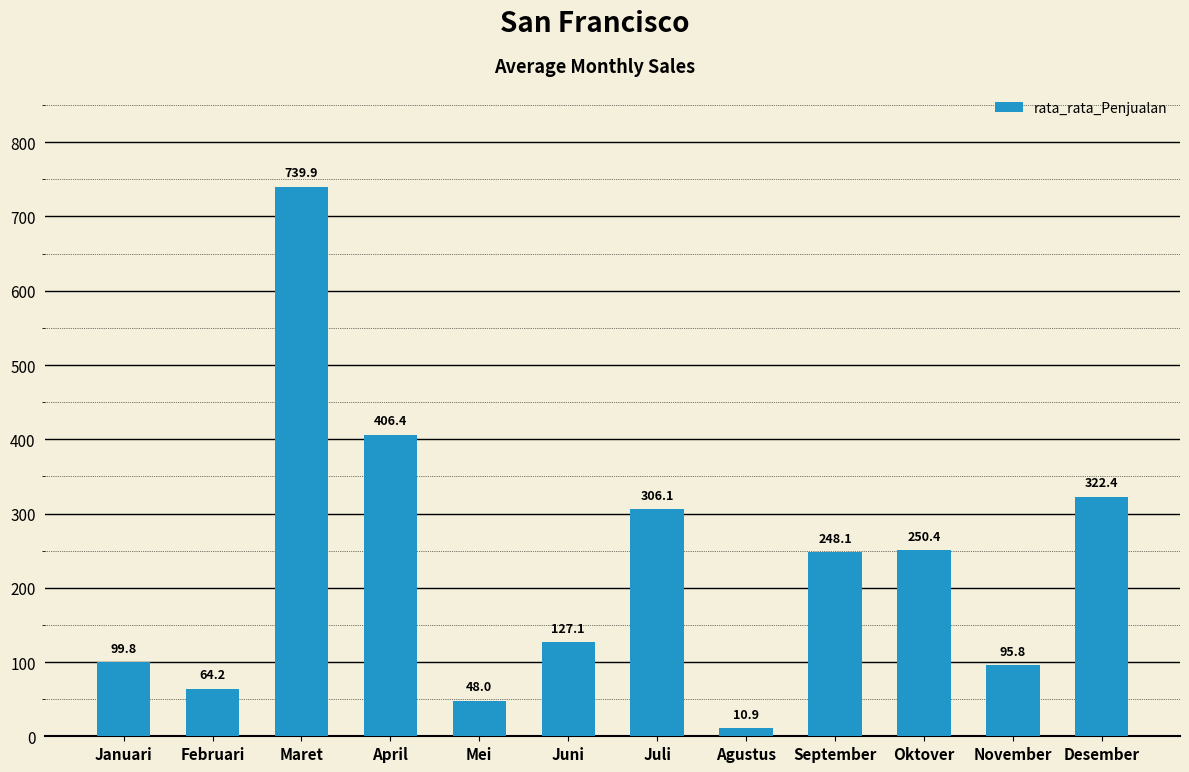

What is the smallest value displayed?

10.9